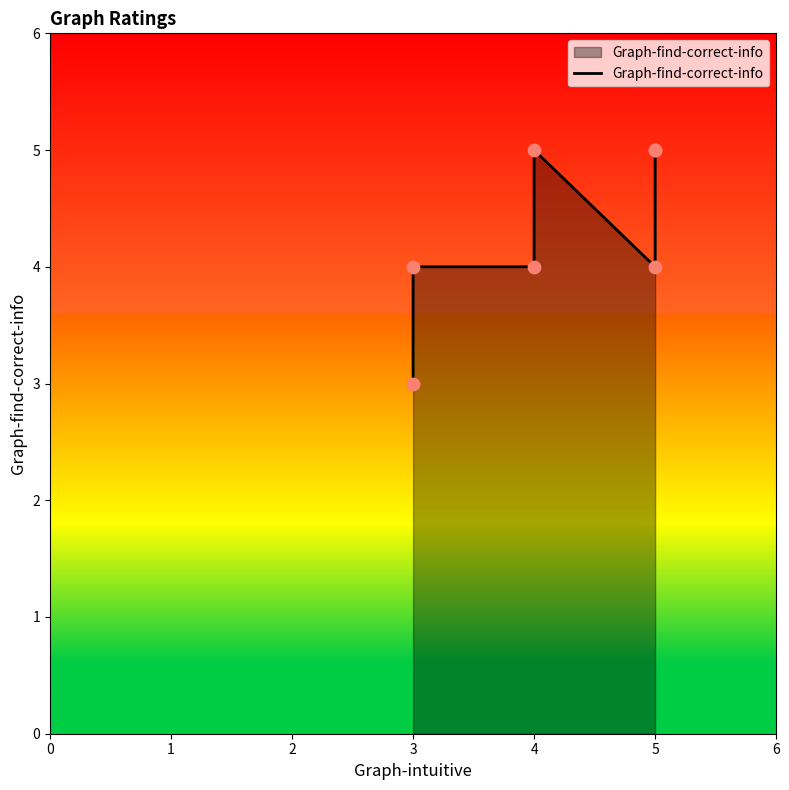

Between 5 and 3, which is larger?

5